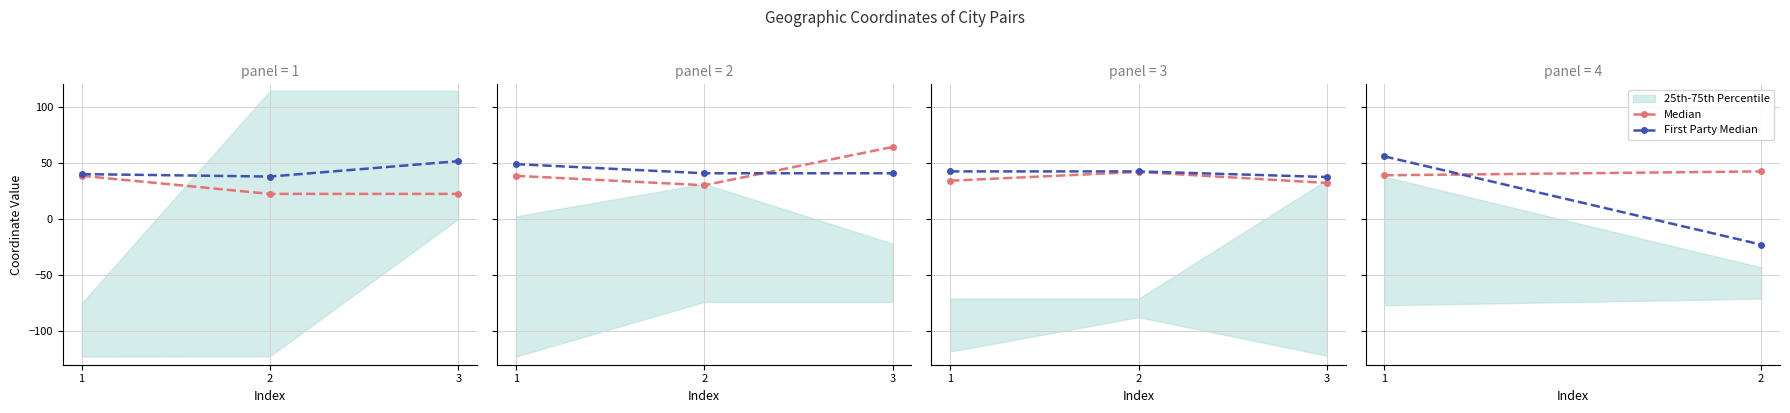

At which category does the chart reach its peak across all series?

1